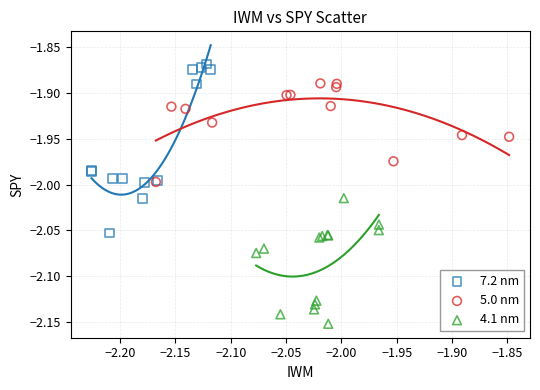

What are all the series names shown in the legend?

7.2 nm, 5.0 nm, 4.1 nm